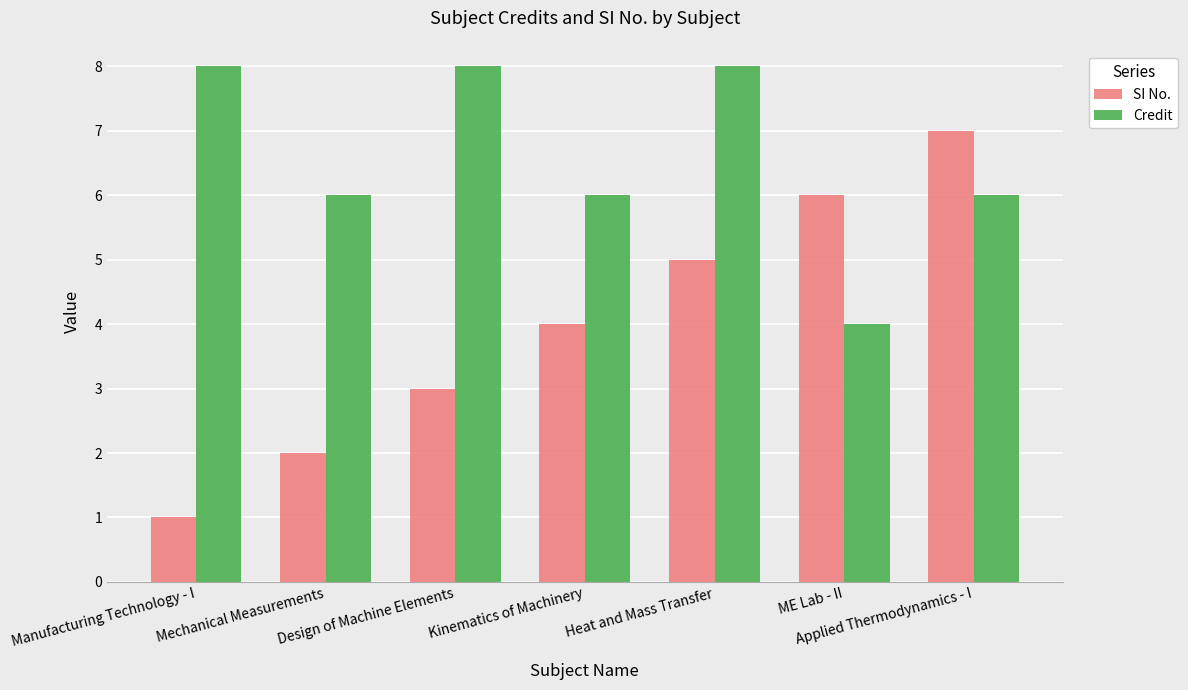

What is the minimum value for SI No.?

1